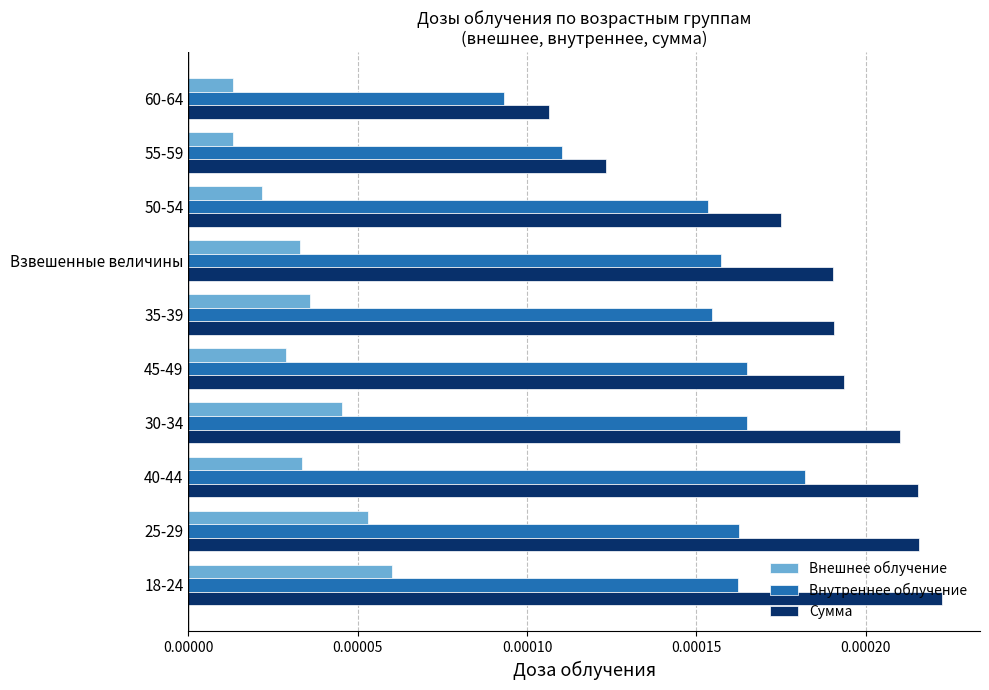

Which series has the widest spread of values?

Сумма